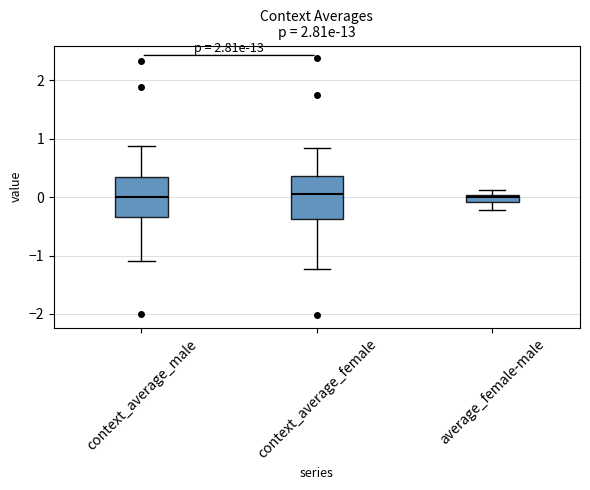

Where does the upper whisker of the box for context_average_female end on the y-axis? The values are not printed on the chart, so give them approximately, as read against the axis.

0.8